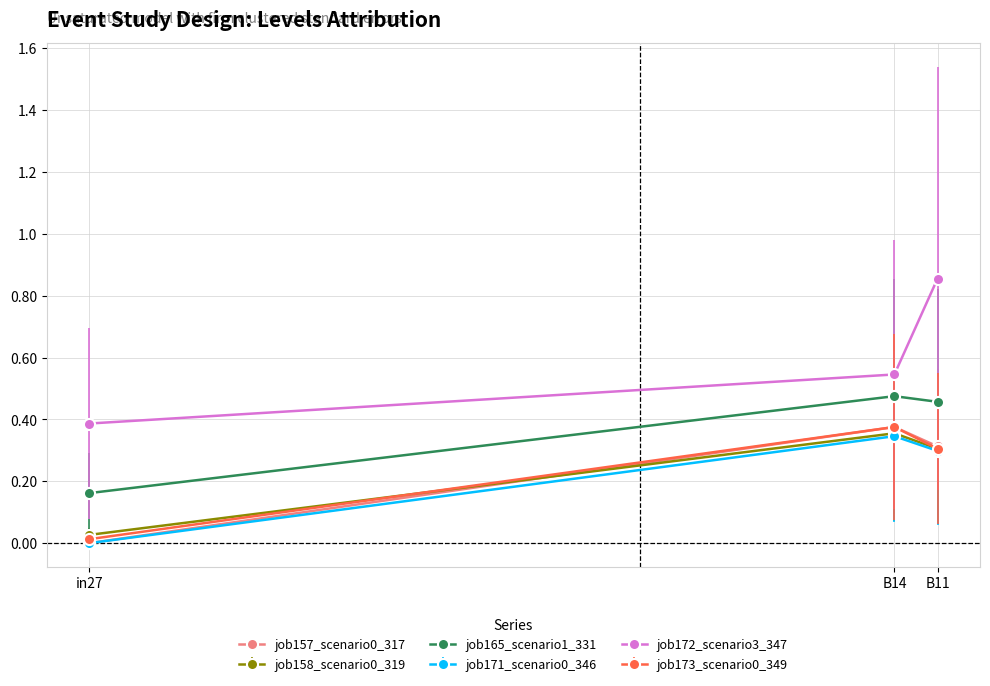

The value of job165_scenario1_331 at in27 is 0.1. True or false?

False